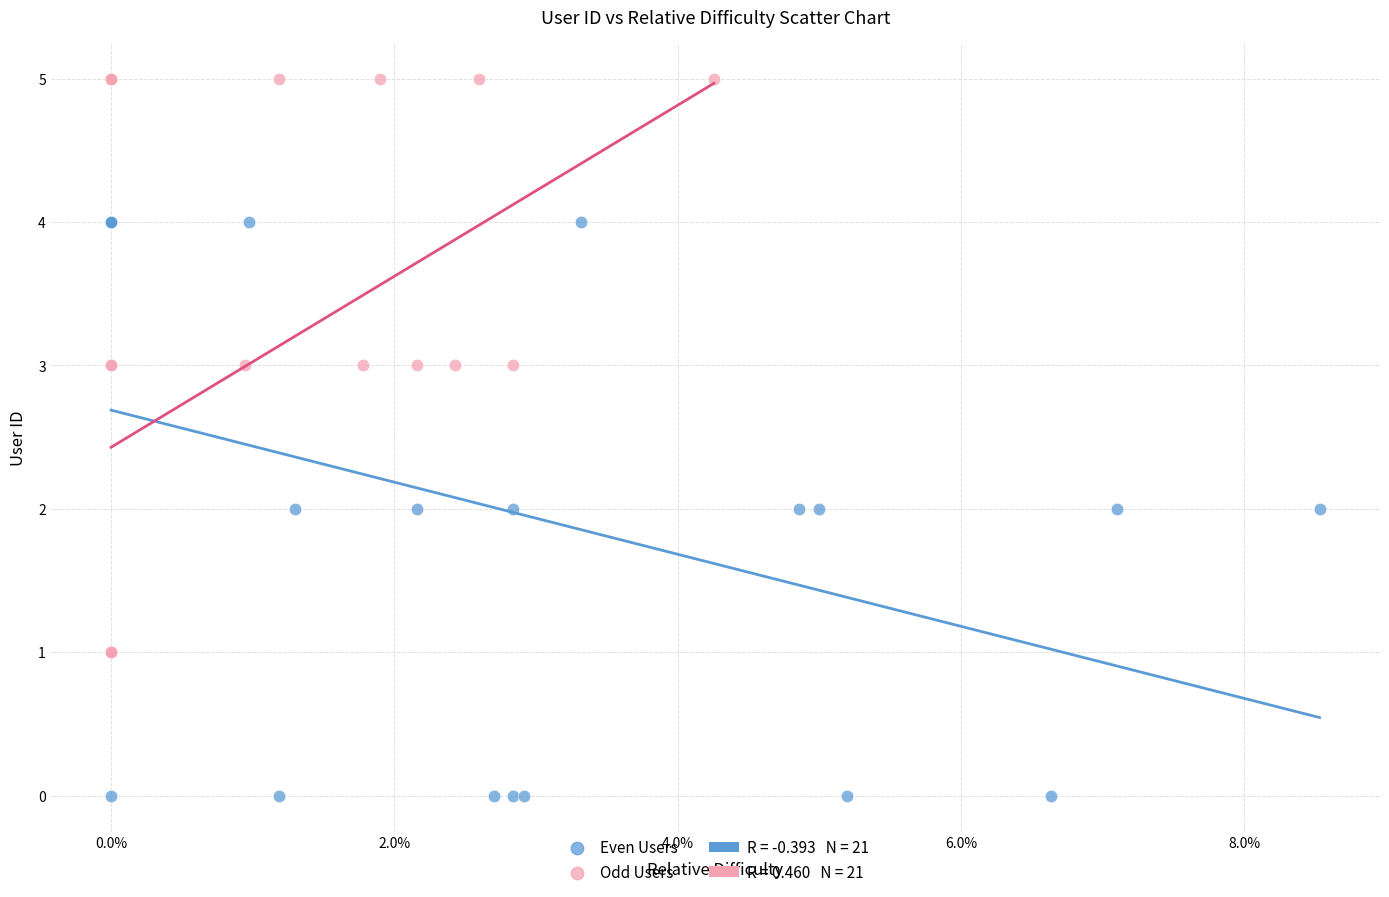

Which series reaches the minimum Y coordinate?

Even Users